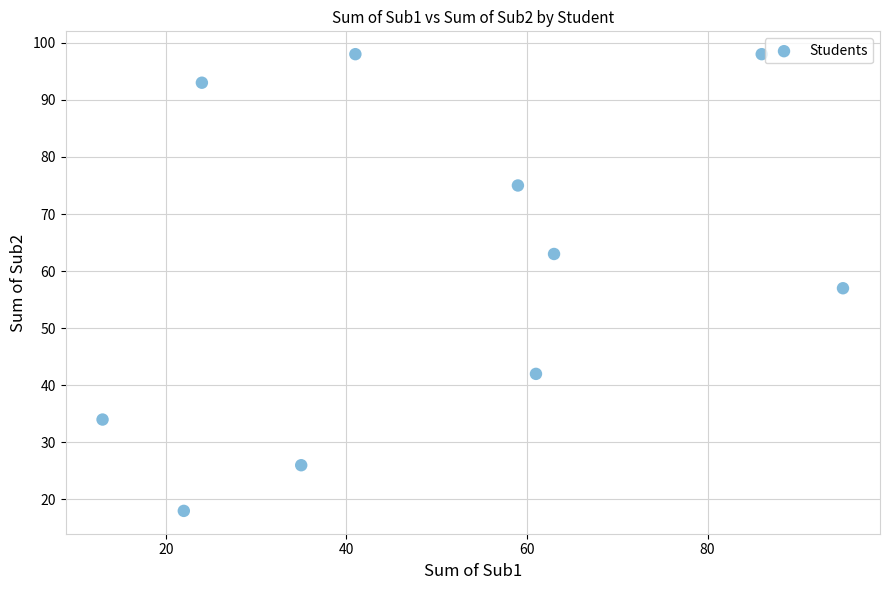

What Y value in the scatter plot is closest to 58?

57